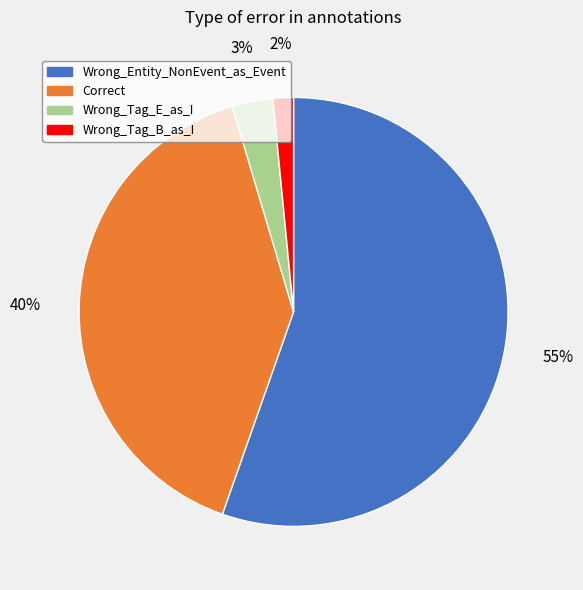

How many segments does this pie chart have?

4